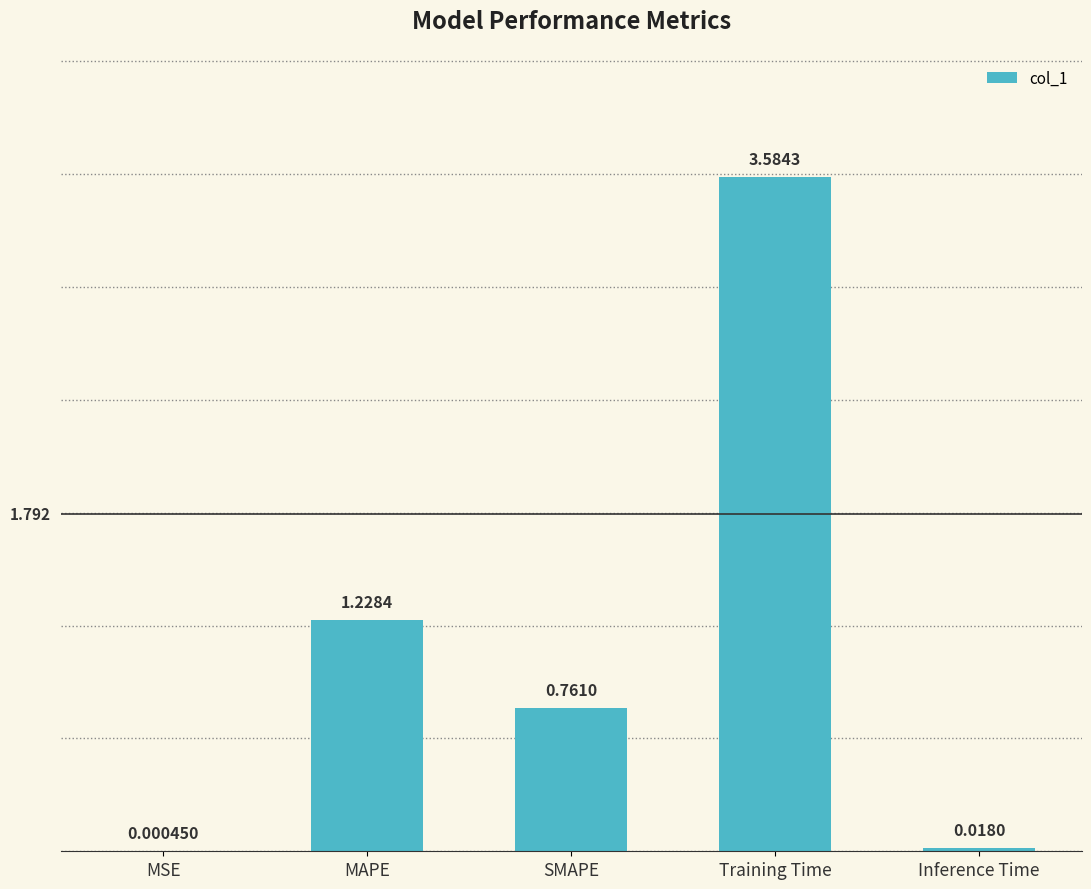

At which label is the value closest to 1?

MAPE